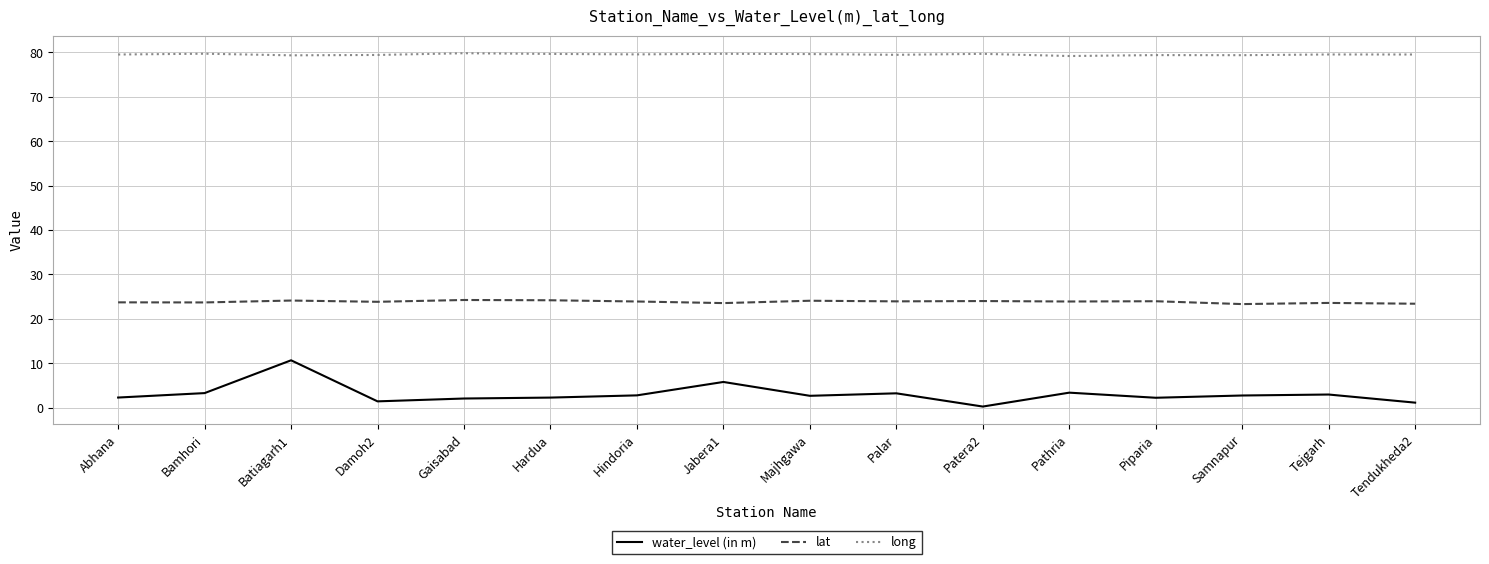

At how many categories does at least one series exceed 77?

16